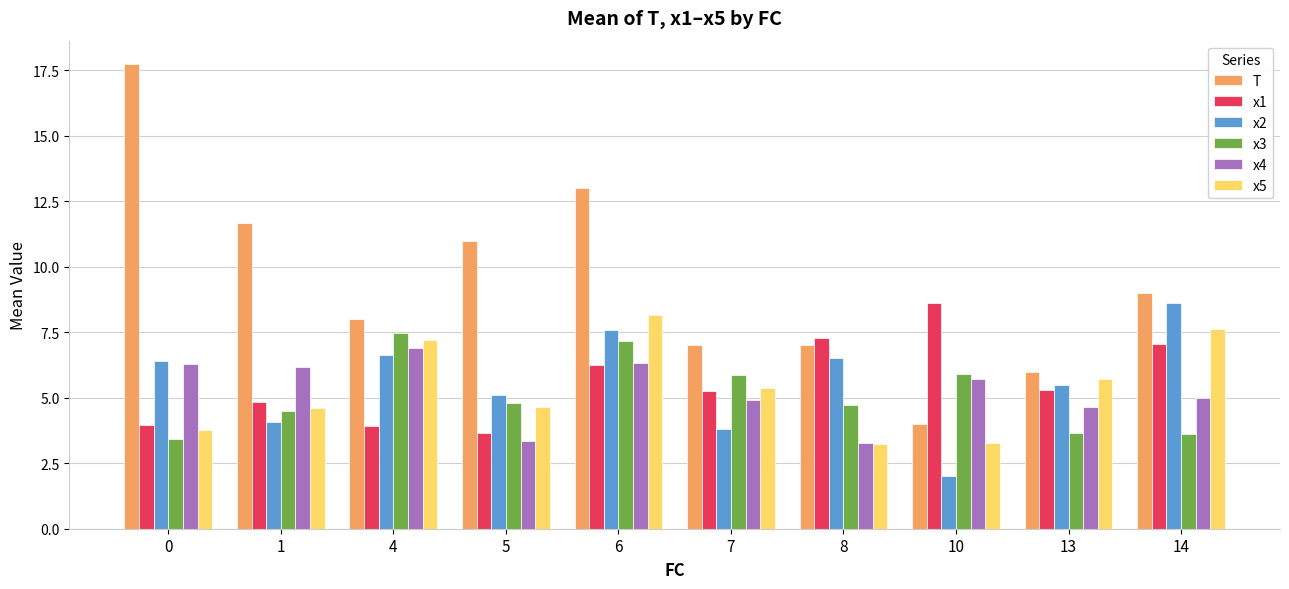

Which label corresponds to the smallest value in the chart?

10